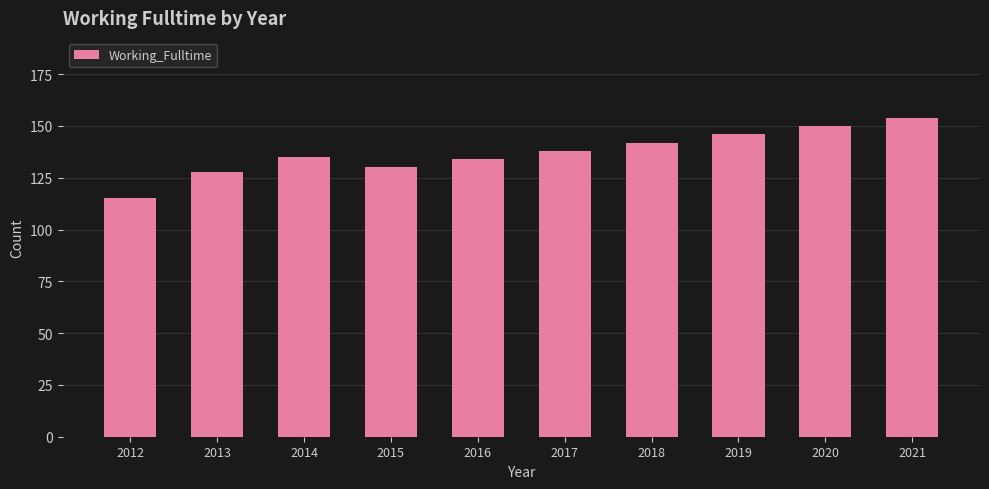

Read the value at 2012.

115